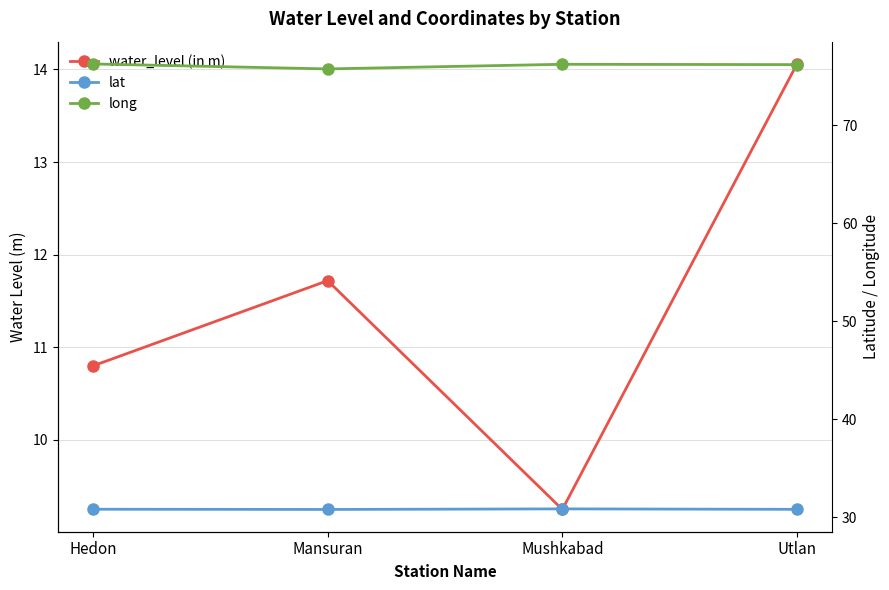

At how many categories does at least one series exceed 55?

4